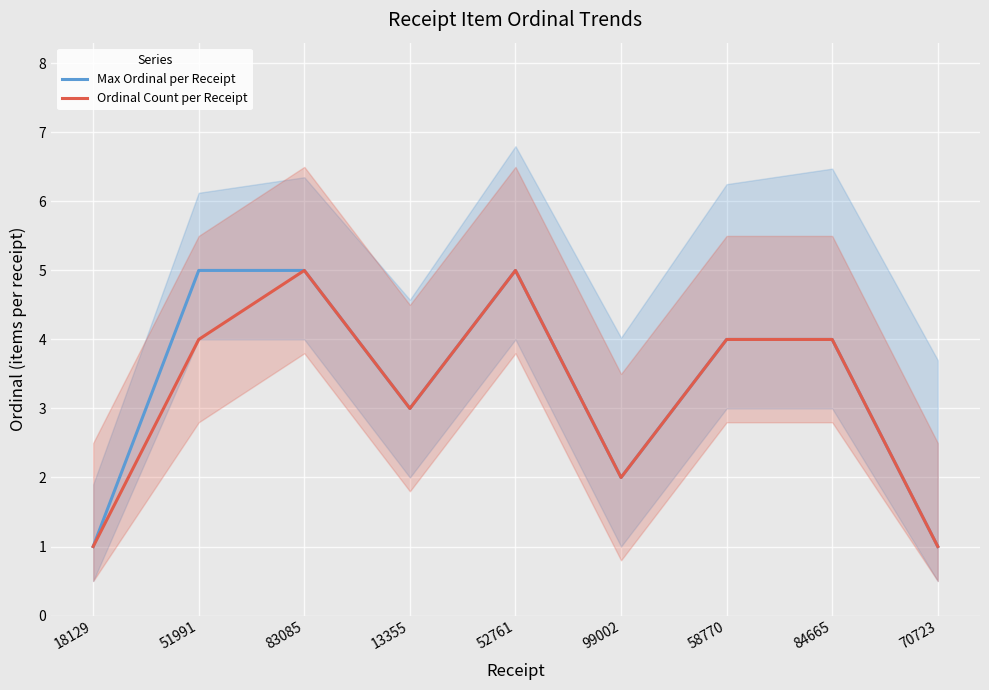

Count the number of data series in this chart.

2